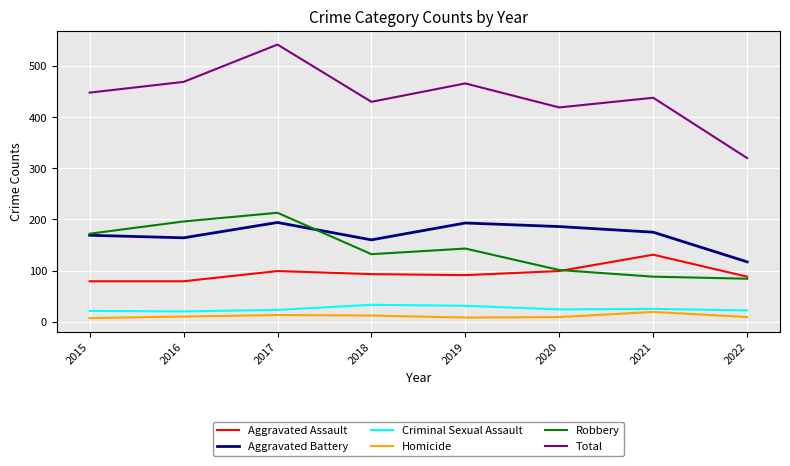

What are all the series names shown in the legend?

Aggravated Assault, Aggravated Battery, Criminal Sexual Assault, Homicide, Robbery, Total